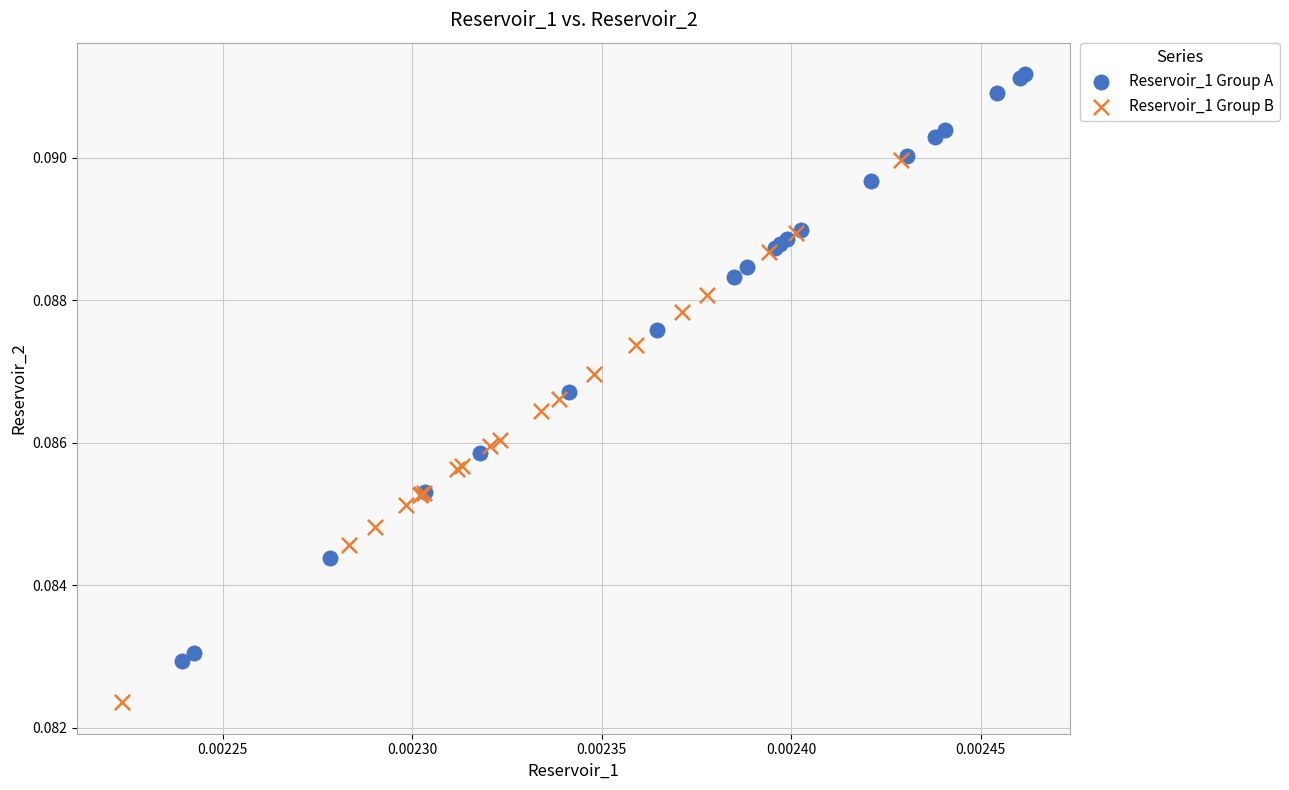

Which series has the largest Y range (max minus min)?

Reservoir_1 Group A